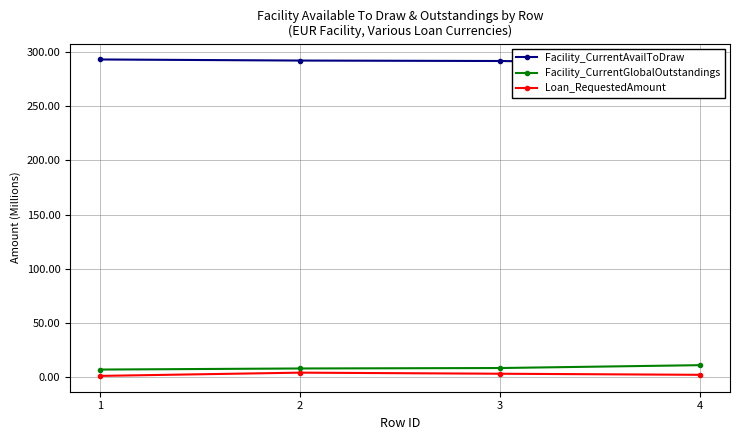

How many lines are shown in the chart?

3